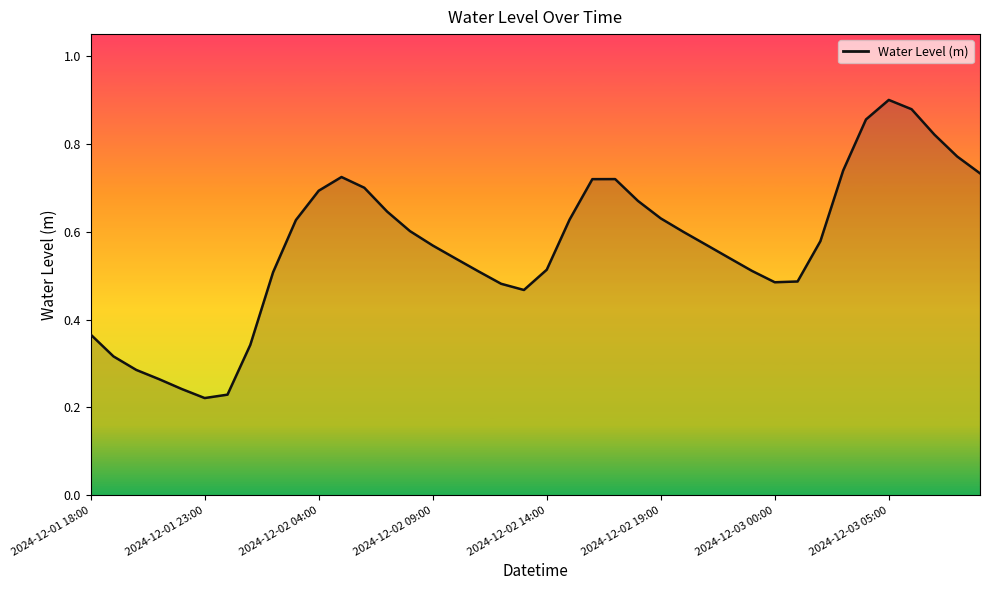

Does the chart have visible grid lines?

No